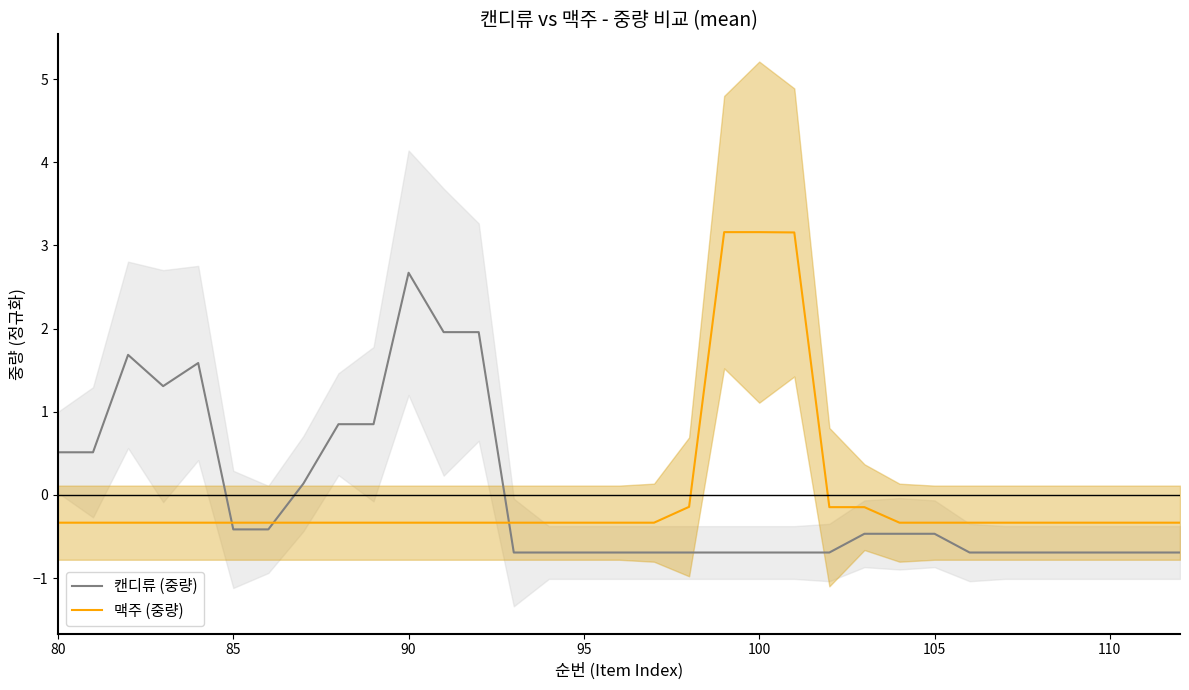

What is the maximum value for 맥주 (중량)?

3.2